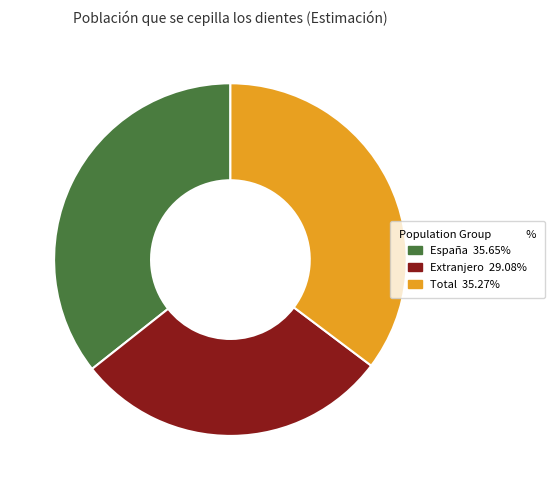

Between España and Extranjero, which is larger?

España